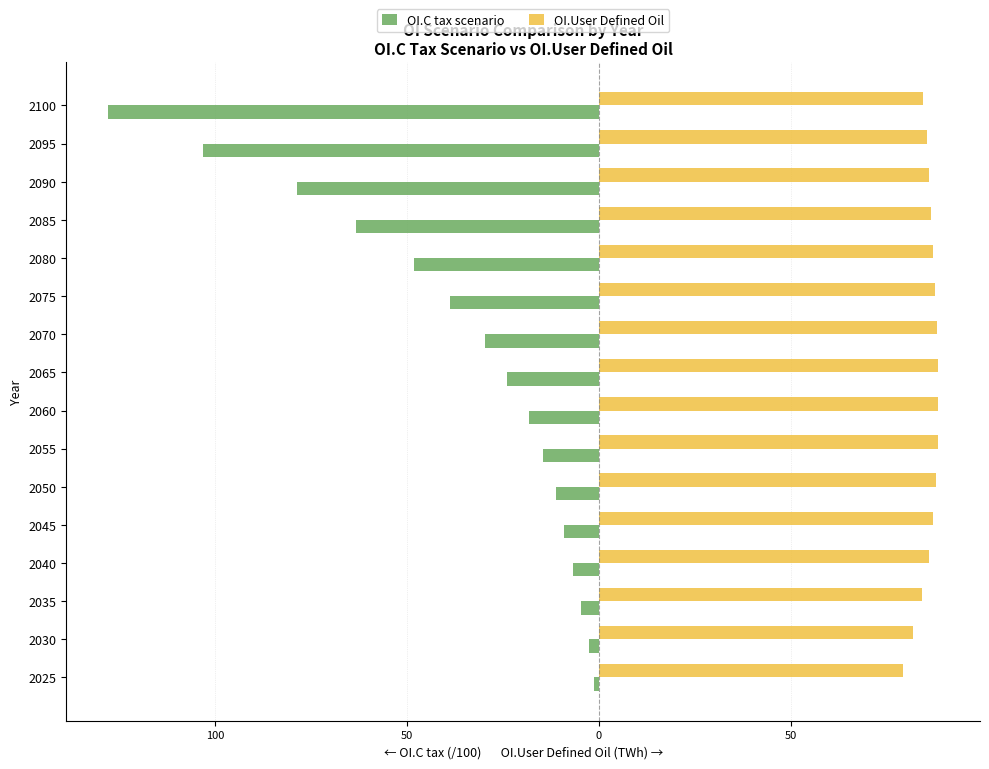

What is the sum of all OI.User Defined Oil values?

1375.7